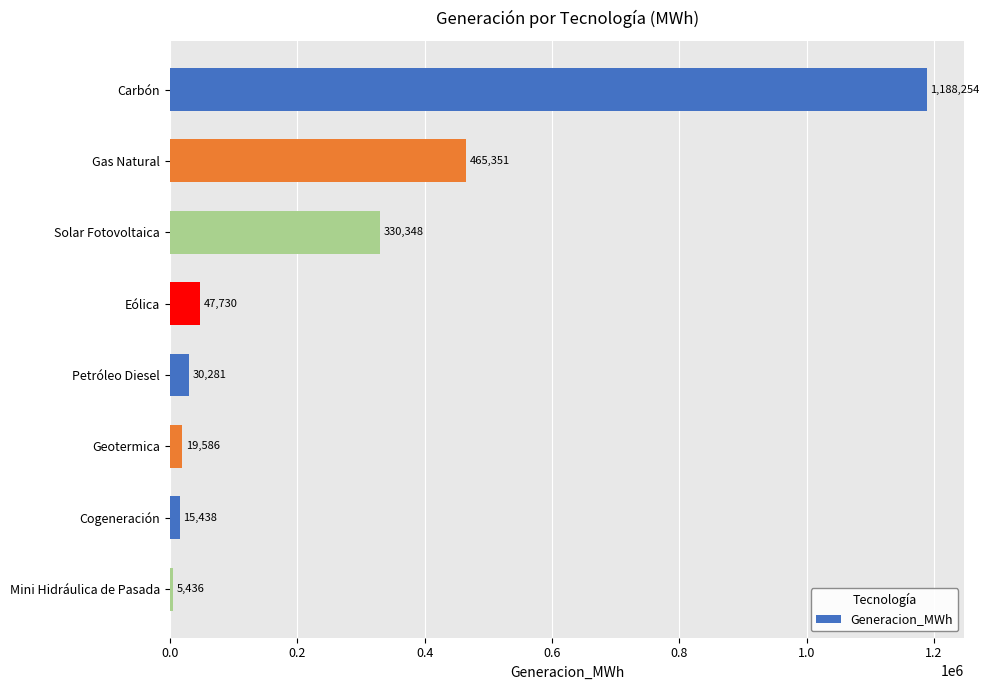

Approximately how many times larger is the value at Solar Fotovoltaica compared to Cogeneración?

21.4